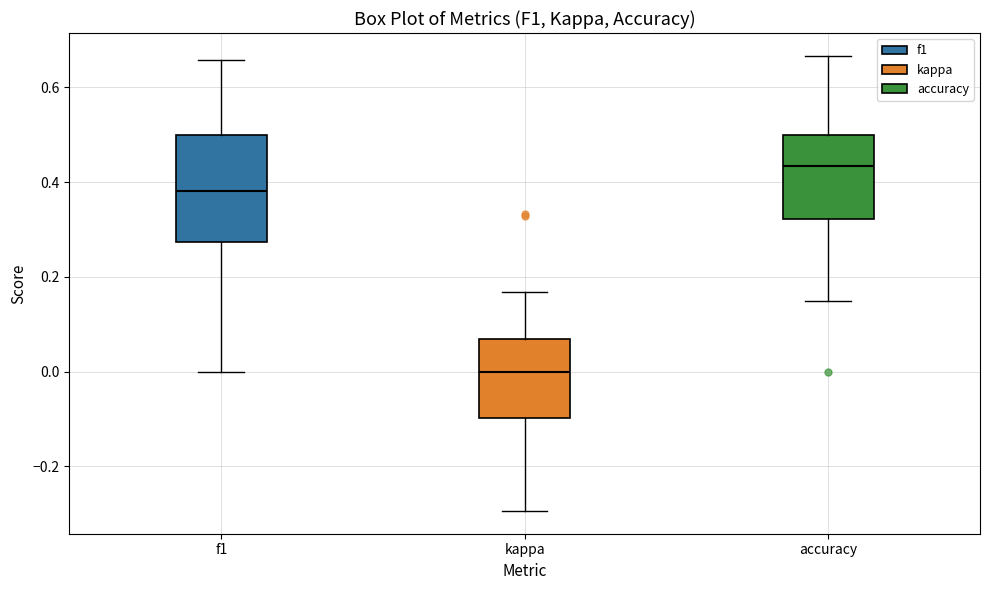

Reading left to right, transcribe this box plot: for each box, give where its median line is, the range the box spans, and where its two whiskers end, as read against the y-axis. The values are not printed on the chart, so give them approximately, as read against the axis.

f1: median 0.38, box 0.28 to 0.50, whiskers 0.00 to 0.66
kappa: median 0.00, box -0.10 to 0.06, whiskers -0.30 to 0.16
accuracy: median 0.44, box 0.32 to 0.50, whiskers 0.16 to 0.66